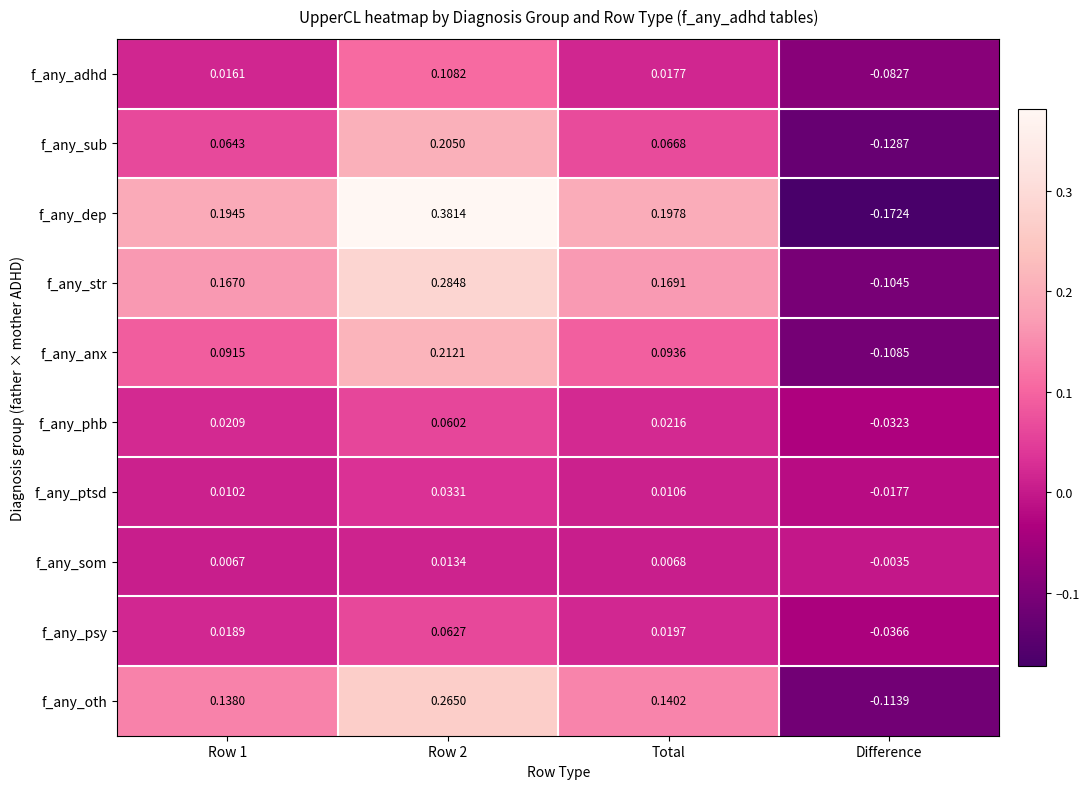

Between Row 1 and Total, which series saw the biggest shift?

f_any_dep